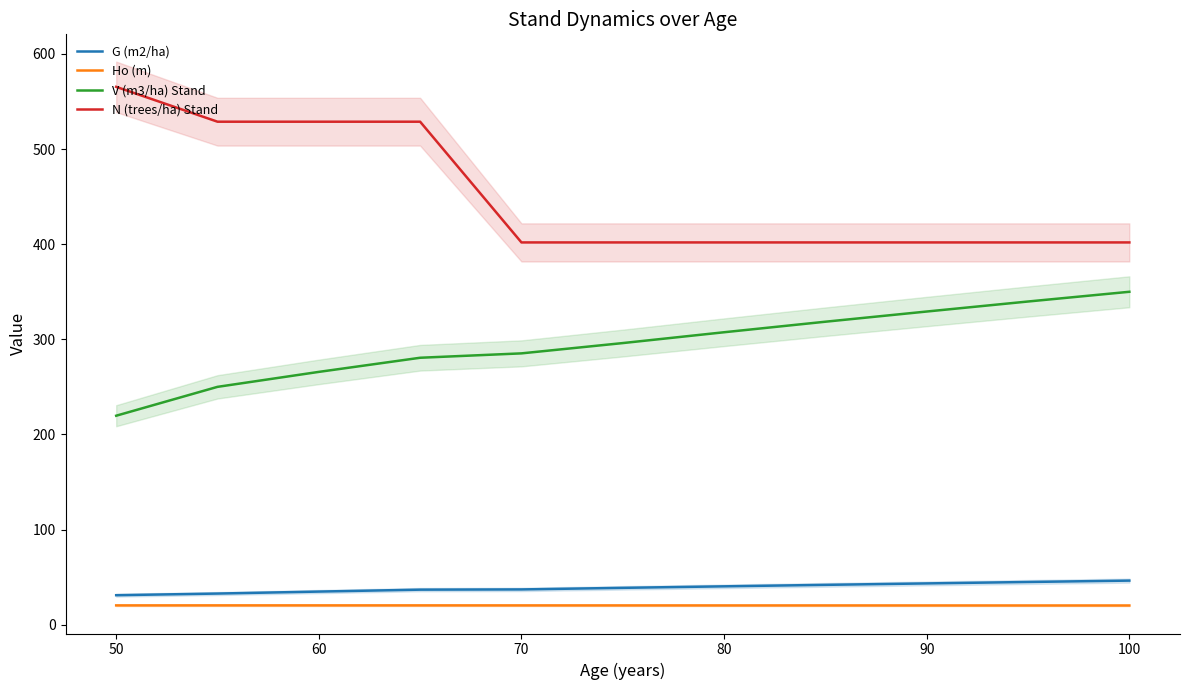

True or false: N (trees/ha) Stand has a value of 735.8 at 50.

False